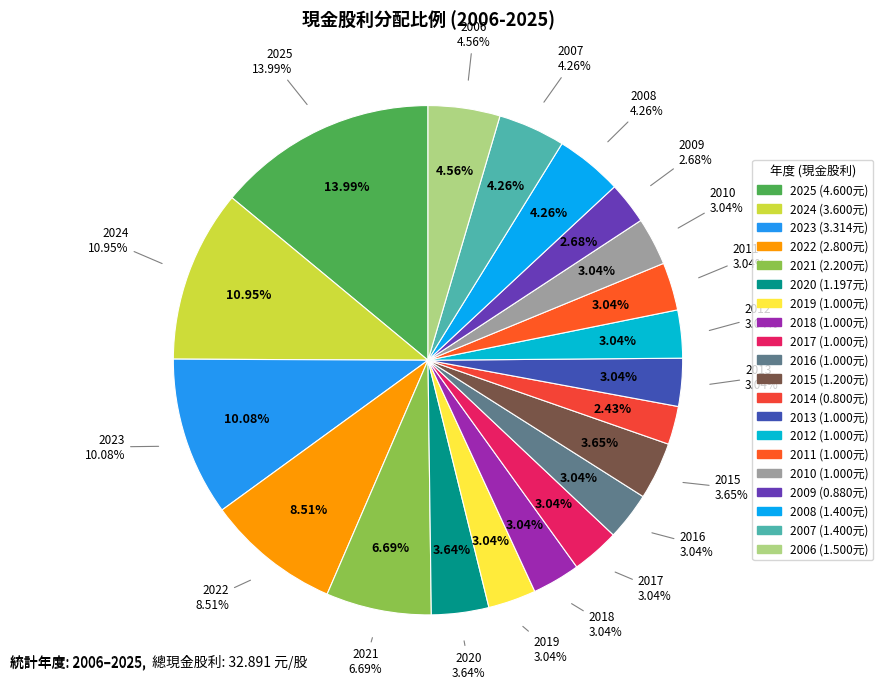

To the nearest percent, what portion does 2013 represent?

3%